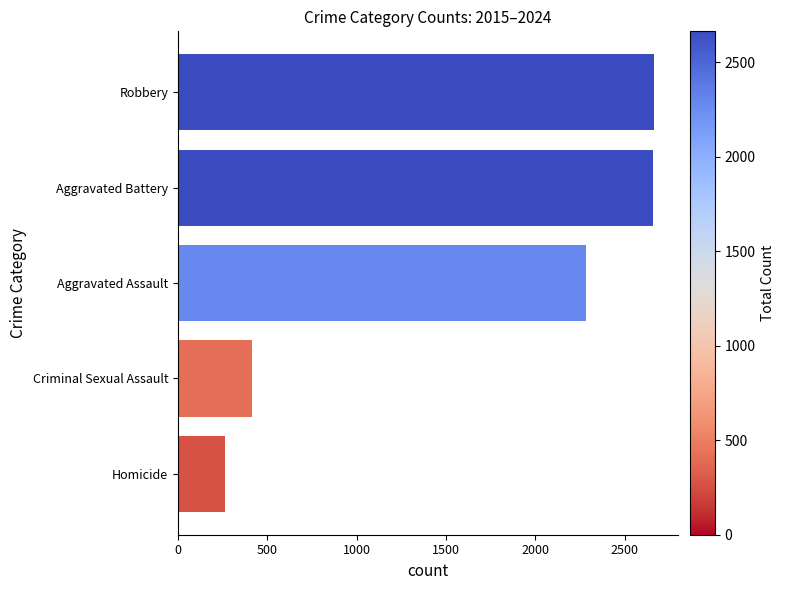

The value at Homicide is 385. True or false?

False